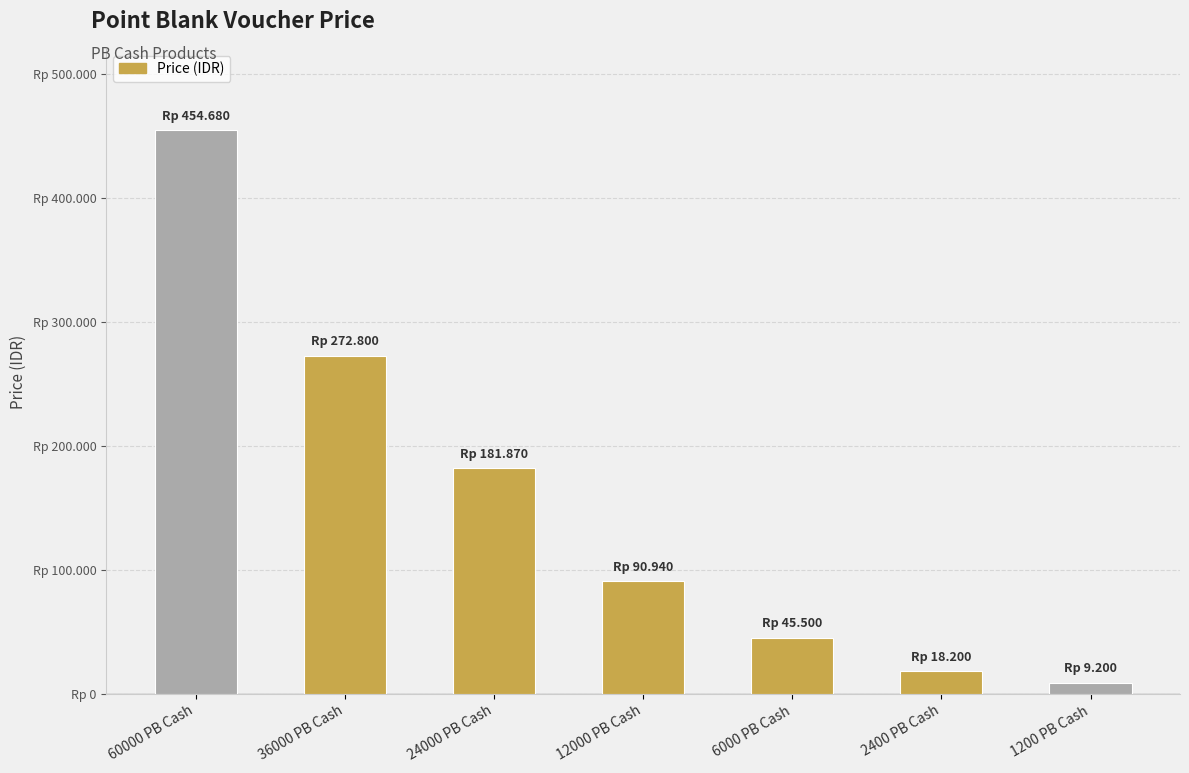

Rank the categories by value from lowest to highest.

1200 PB Cash, 2400 PB Cash, 6000 PB Cash, 12000 PB Cash, 24000 PB Cash, 36000 PB Cash, 60000 PB Cash